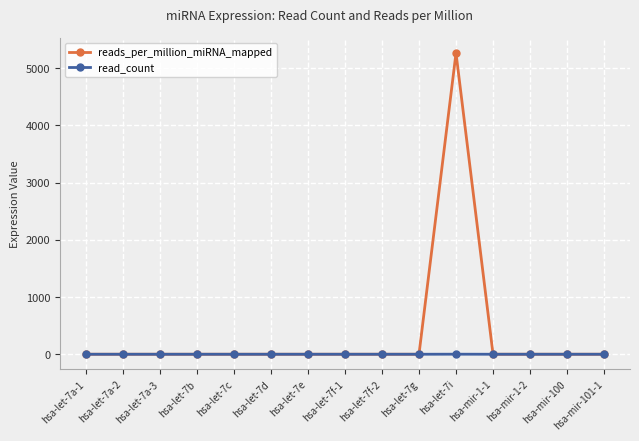

Which series has the largest total across all categories?

reads_per_million_miRNA_mapped